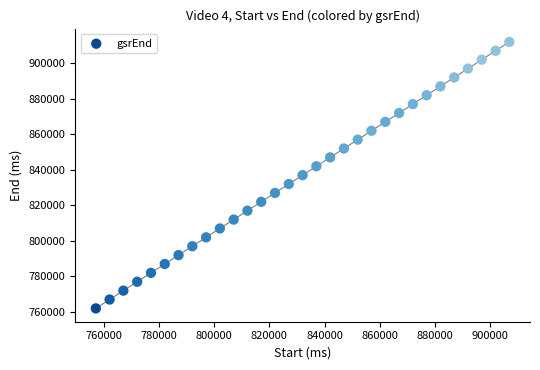

What is the range of Y values (max minus min)?

150007